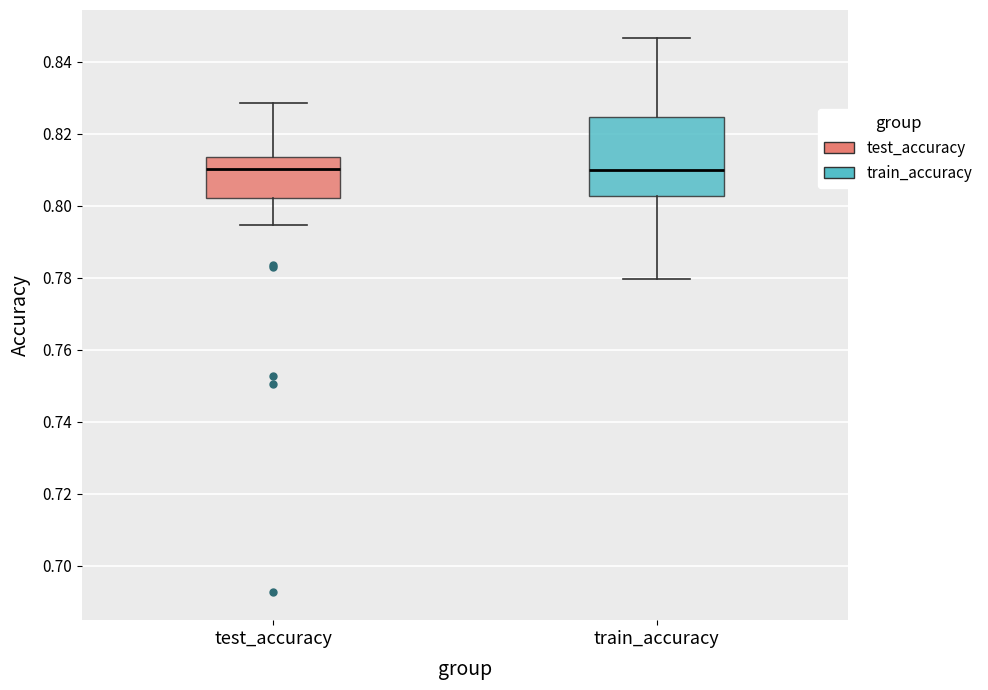

Reading left to right, transcribe this box plot: for each box, give where its median line is, the range the box spans, and where its two whiskers end, as read against the y-axis. The values are not printed on the chart, so give them approximately, as read against the axis.

test_accuracy: median 0.810, box 0.802 to 0.814, whiskers 0.794 to 0.828
train_accuracy: median 0.810, box 0.802 to 0.824, whiskers 0.780 to 0.846